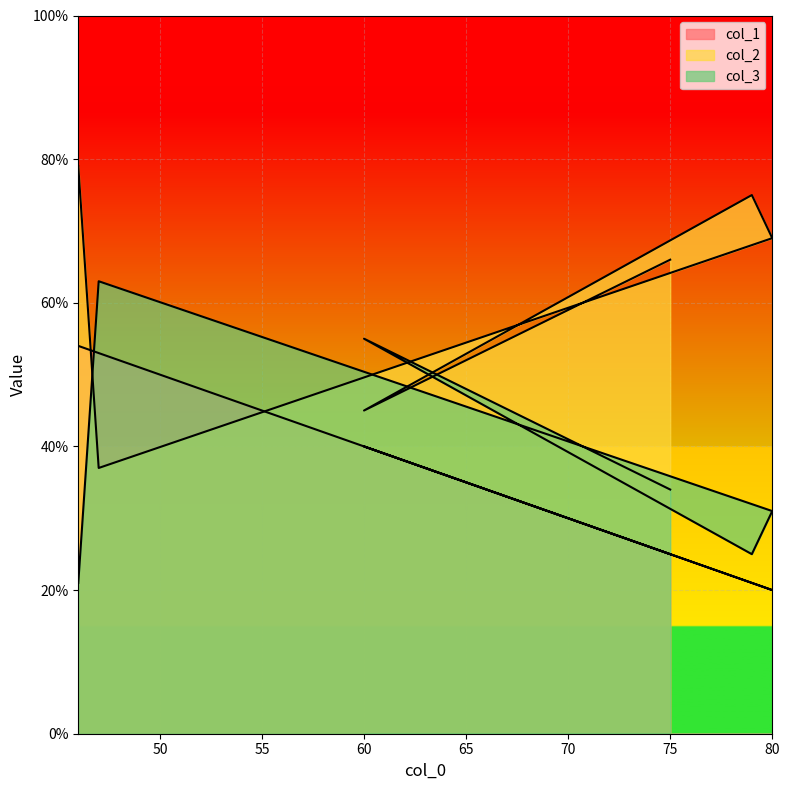

Between 46 and 80, which series saw the biggest shift?

col_1